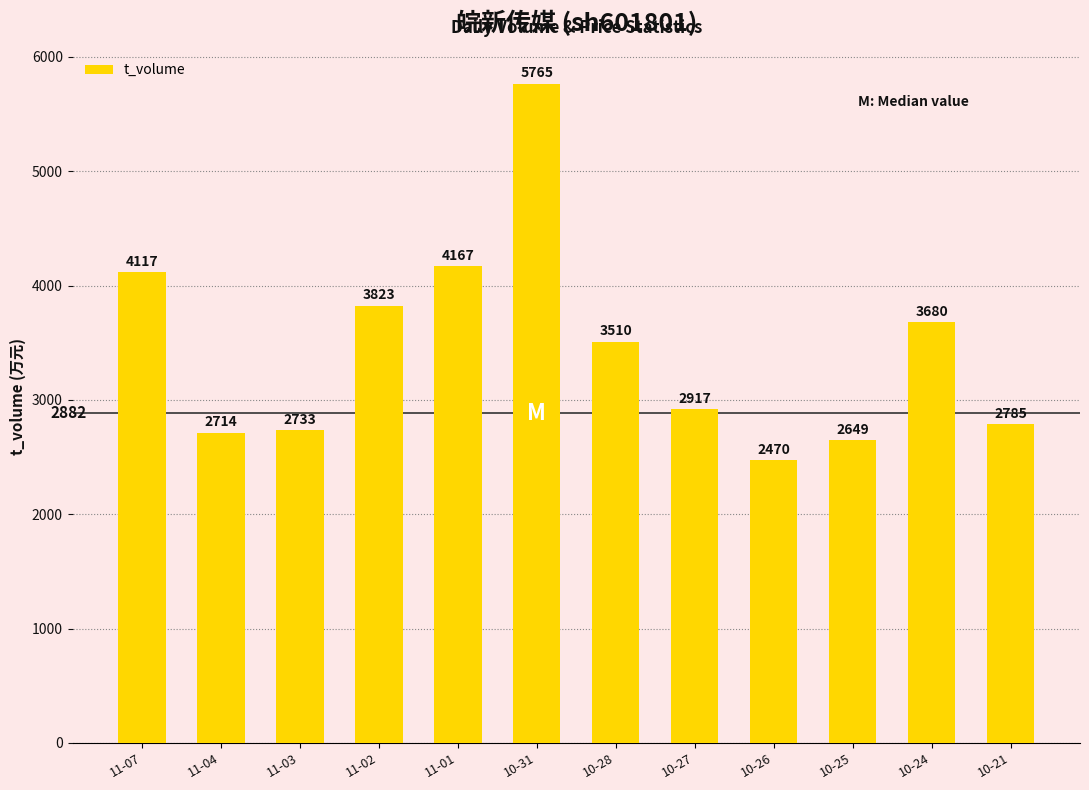

Where does the data first go above 3510?

11-07